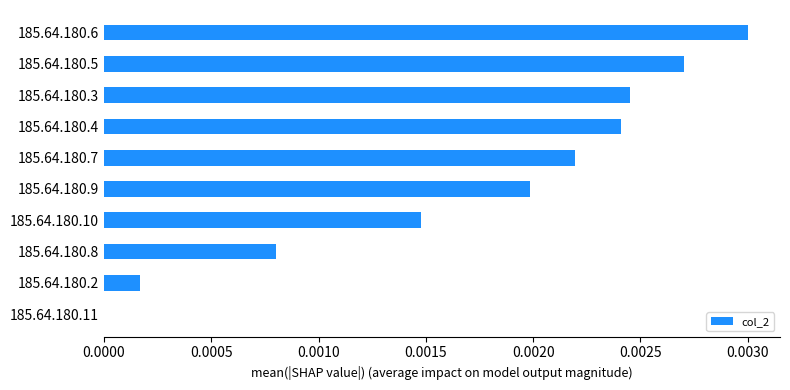

At which category does the chart reach its peak across all series?

185.64.180.6